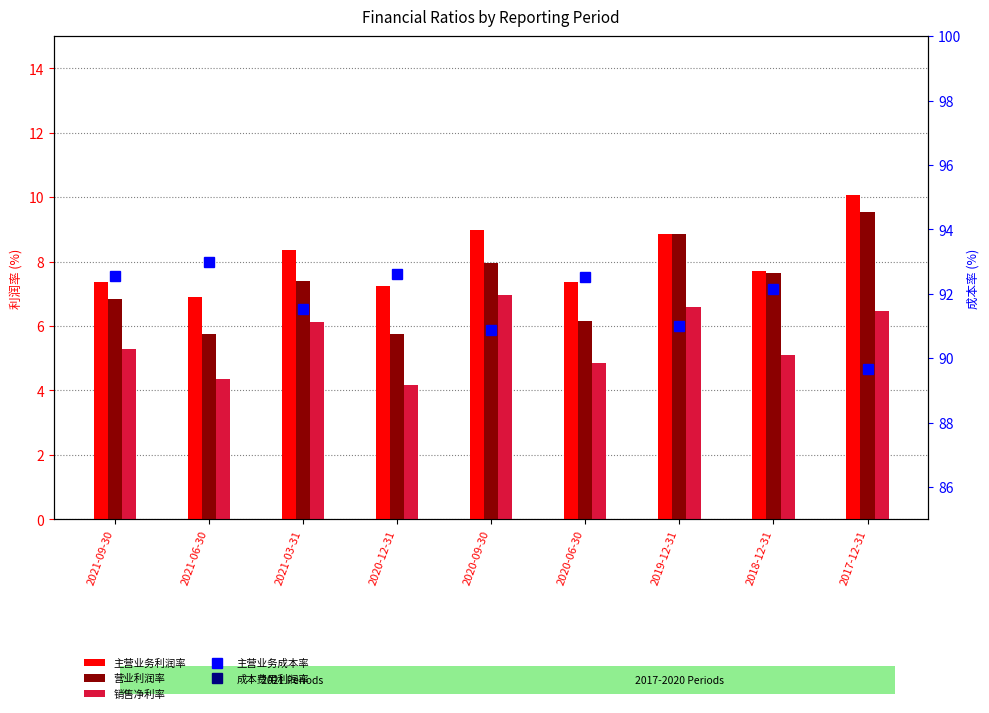

What is the value of the 销售净利率(%) bar at the 1st from the left?

5.3